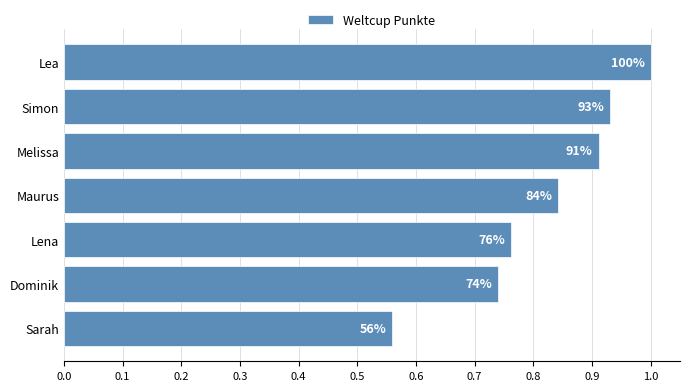

Does the chart contain any negative values?

No